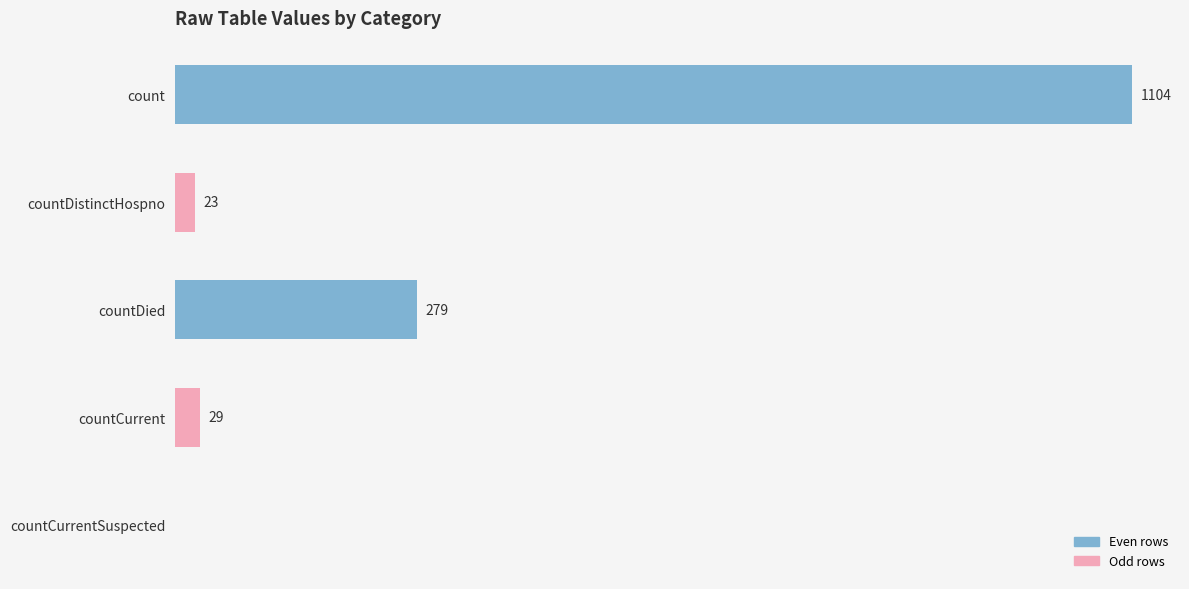

Are the bars horizontal?

Yes